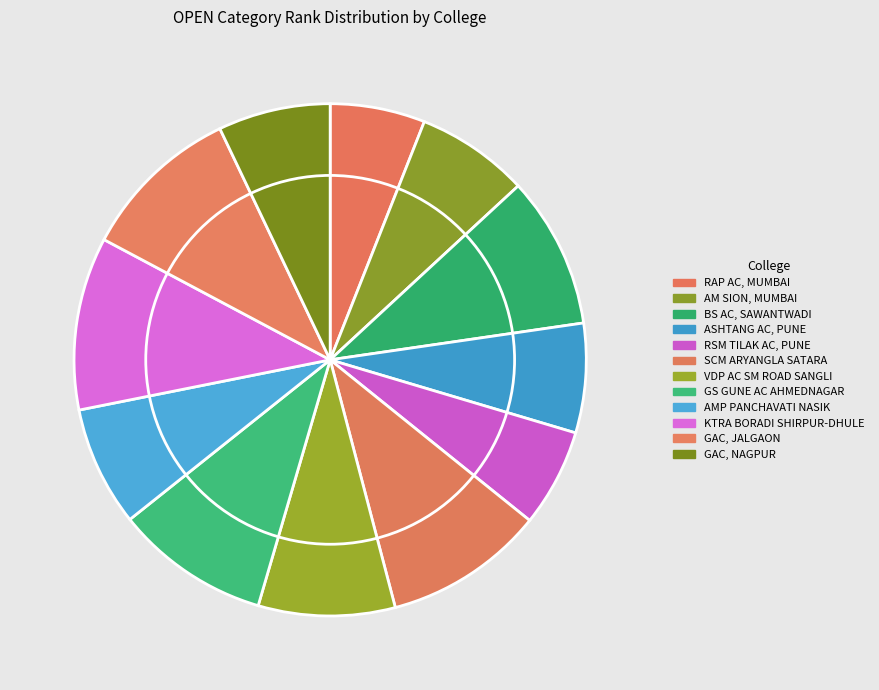

Is there a majority slice in this chart?

No